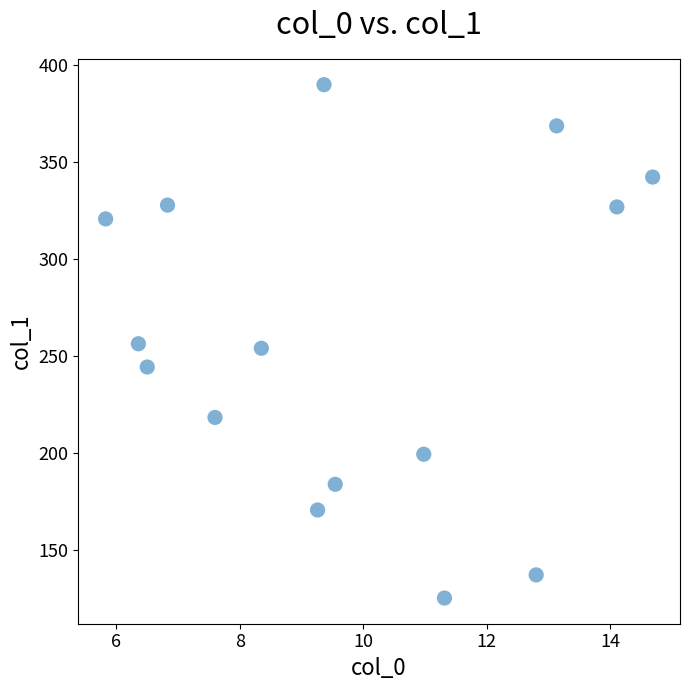

What is the range of Y values (max minus min)?

264.5